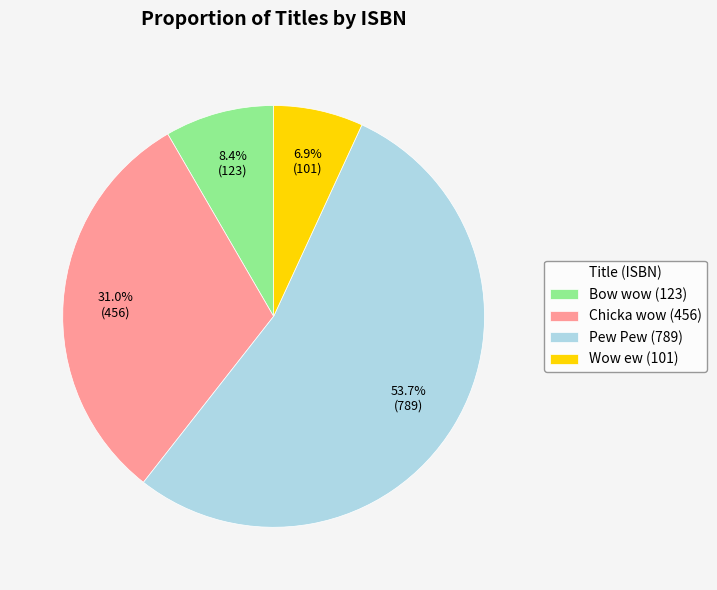

What is the total percentage of Chicka wow and Bow wow?

39.4%